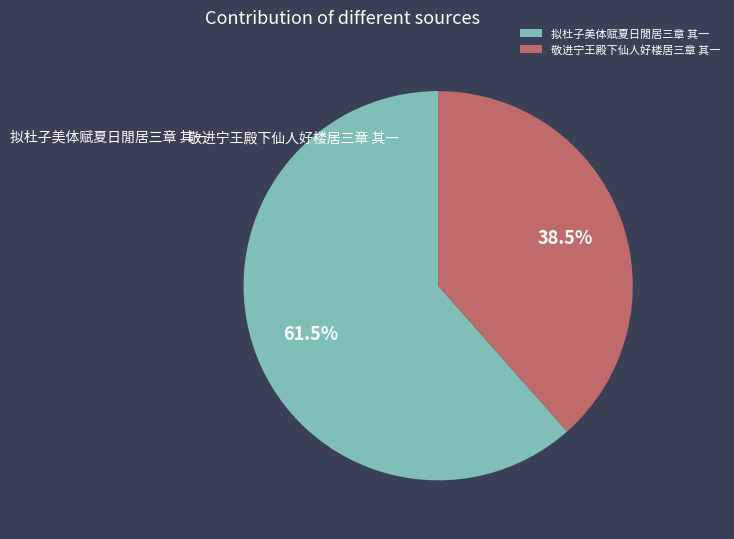

Which slice is the smallest?

敬进宁王殿下仙人好楼居三章 其一